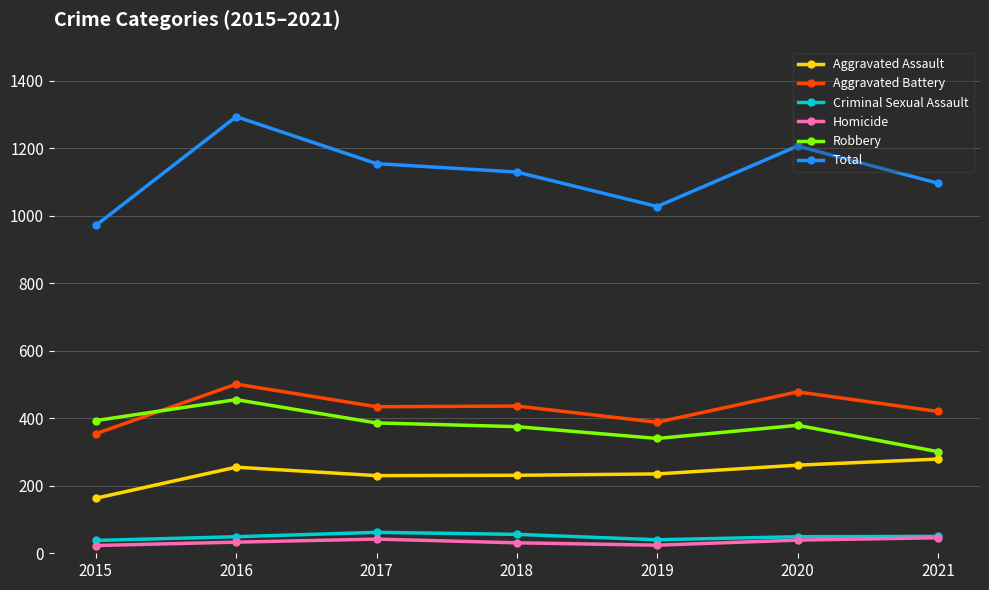

What is the difference between the Homicide values at 2019 and 2020?

15